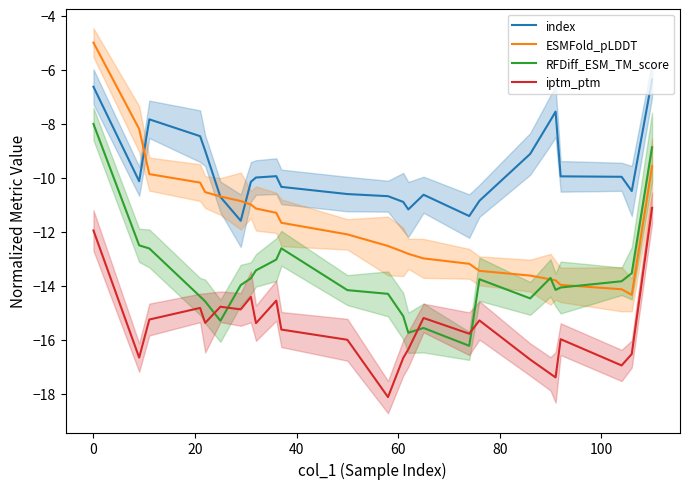

What is the highest value of the ESMFold_pLDDT series?

-5.0